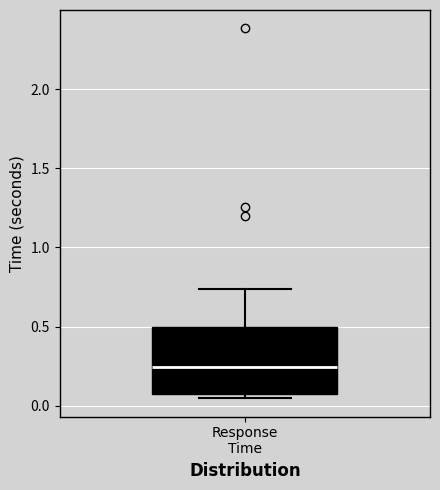

Where does the median line of the box for Response Time sit on the y-axis? The values are not printed on the chart, so give them approximately, as read against the axis.

0.25